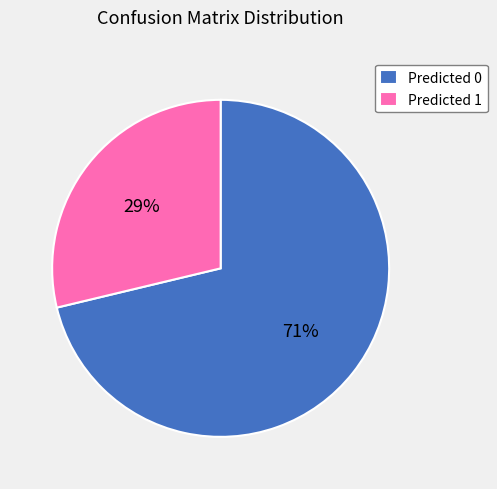

Between Predicted 1 and Predicted 0, which is larger?

Predicted 0